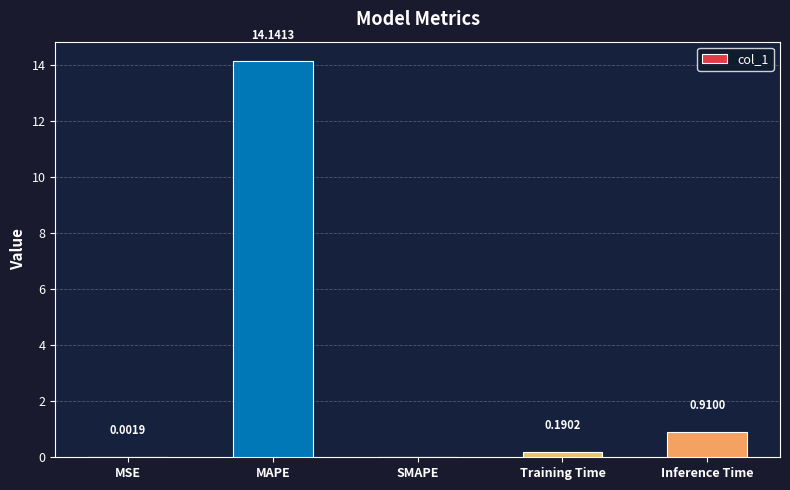

True or false: the data shows 0.0 at MSE.

True